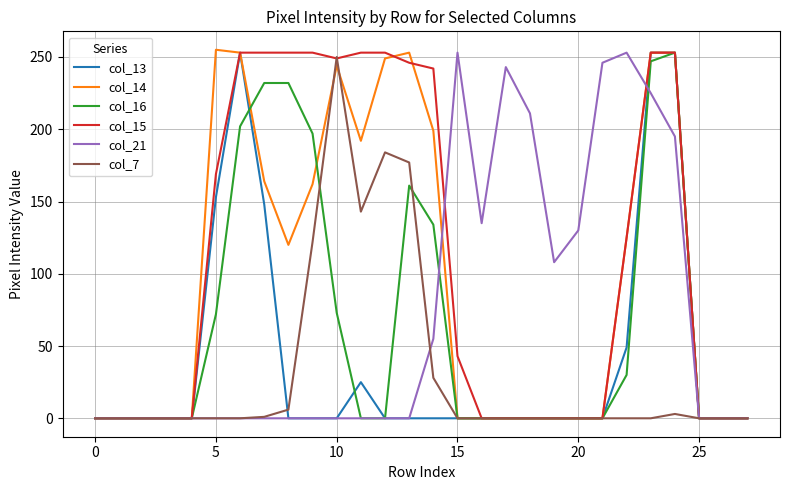

Which series has the largest total across all categories?

col_15